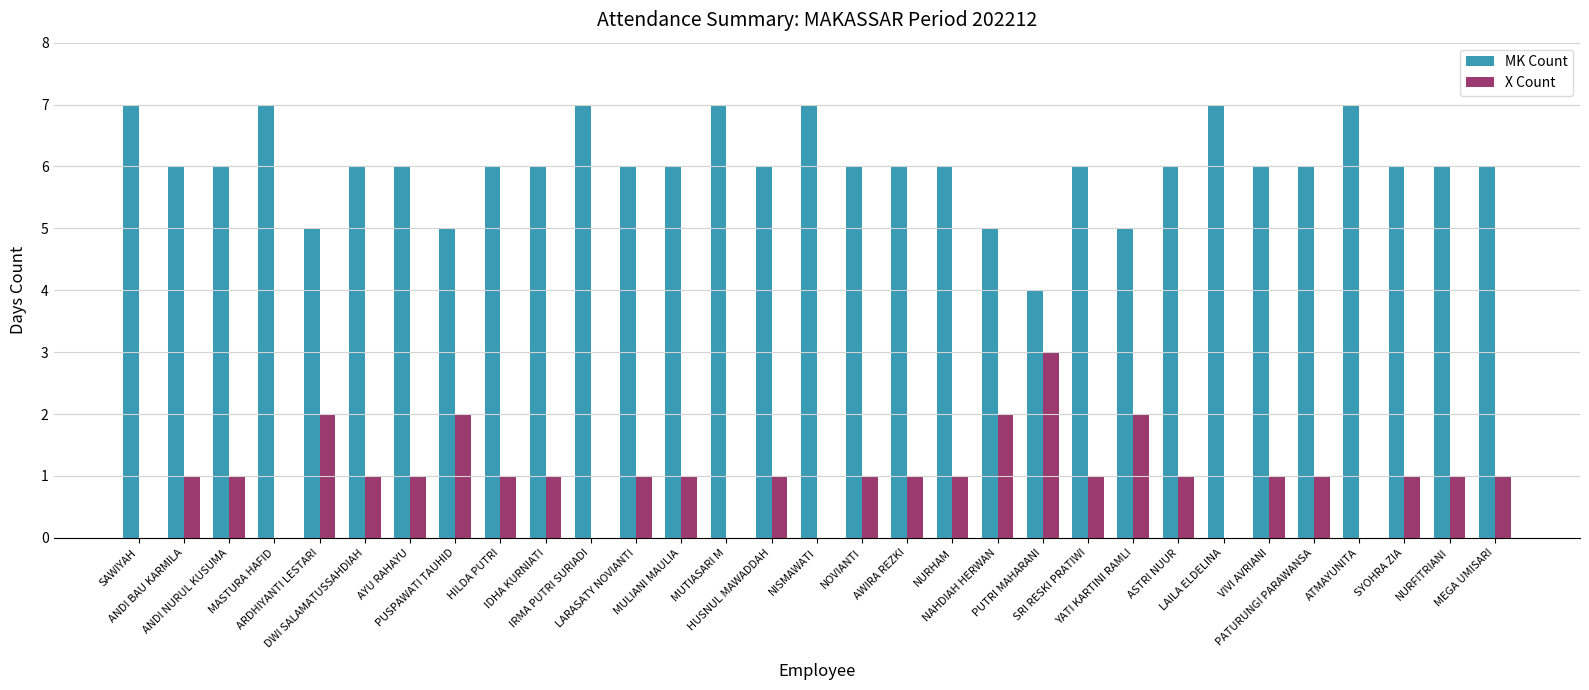

Are the bars horizontal?

No